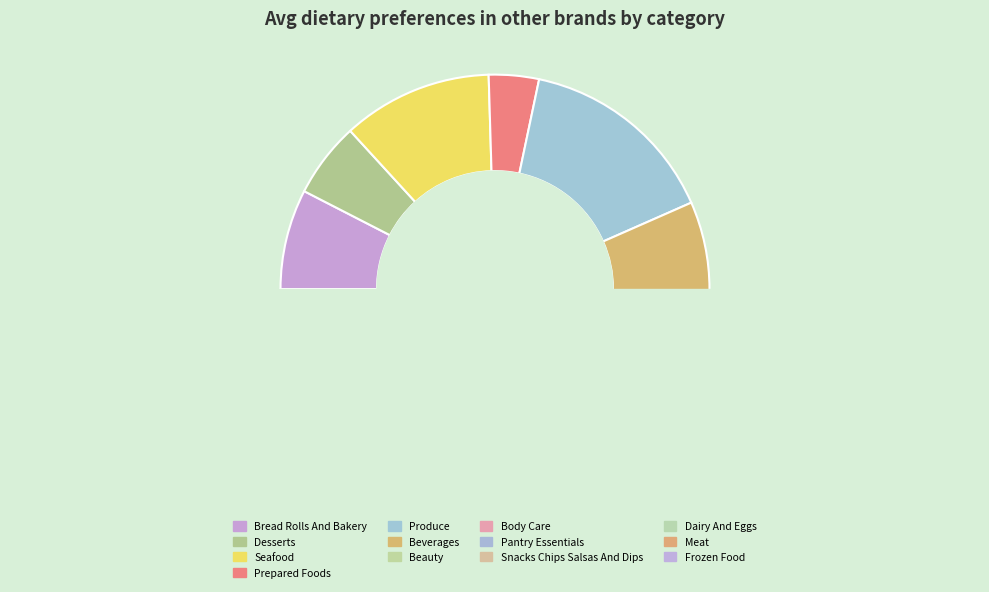

Between Seafood and Meat, which is larger?

Seafood